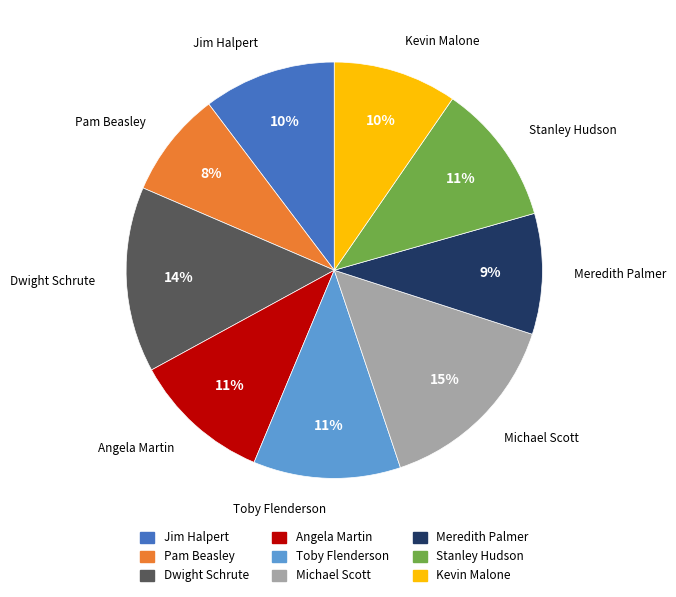

Is it true that Kevin Malone is 10% of the pie?

True